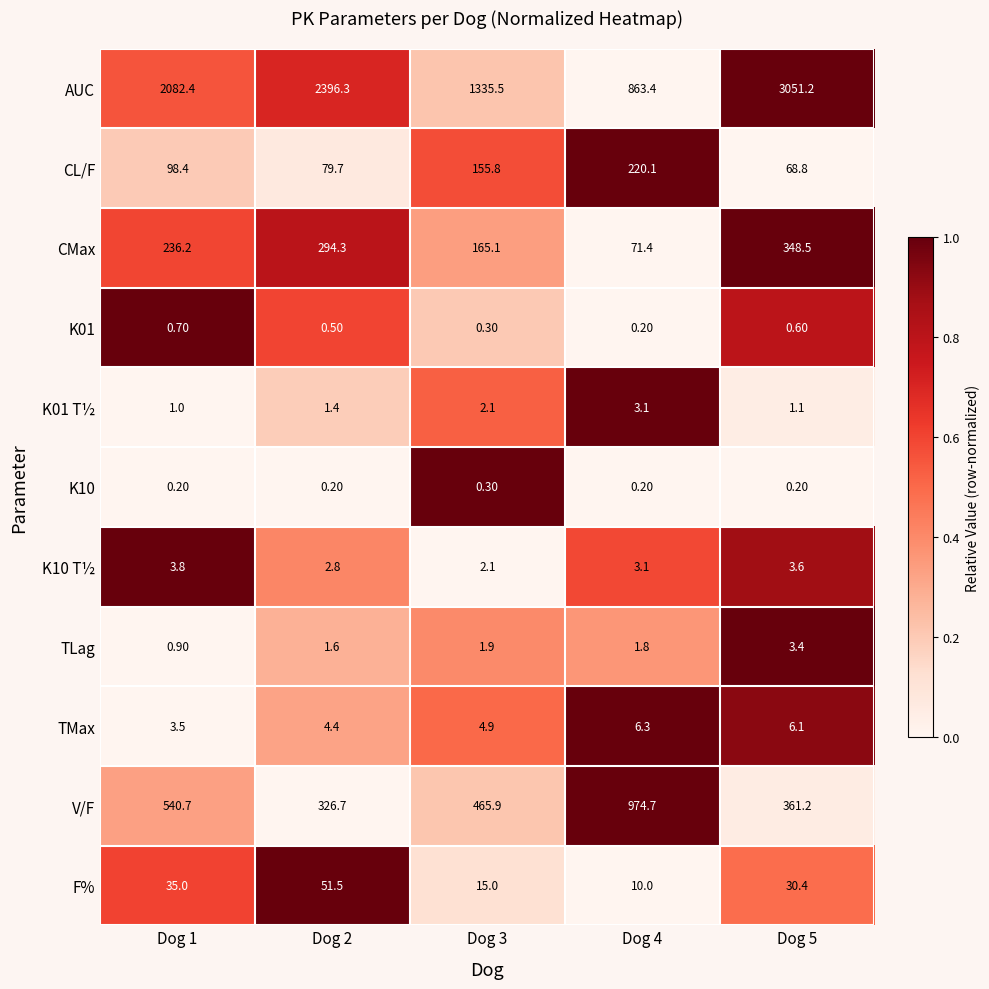

What is the difference between the second highest and second lowest values in the TMax series?

1.7